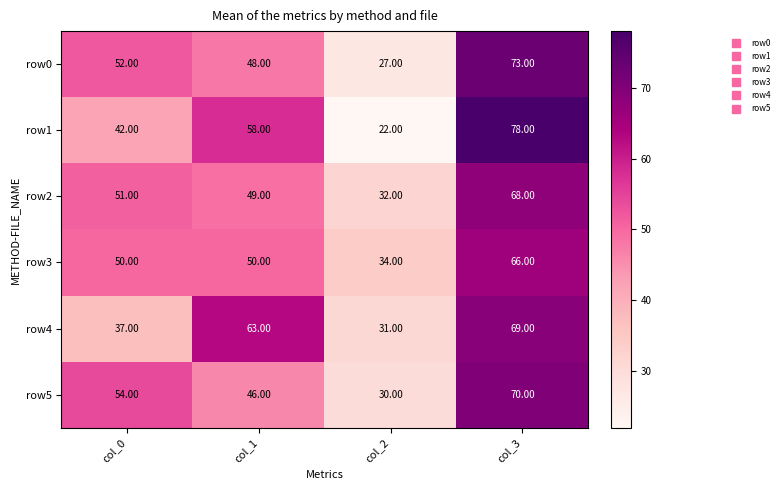

What is the minimum value shown in the chart?

22